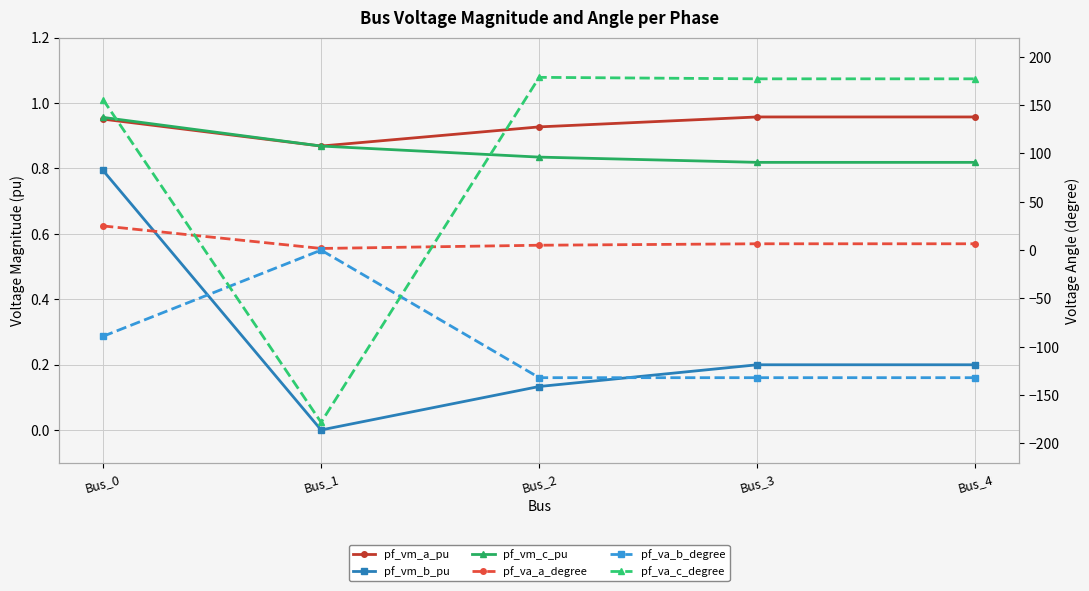

What is the spread (max minus min) of values at Bus_2?

310.9